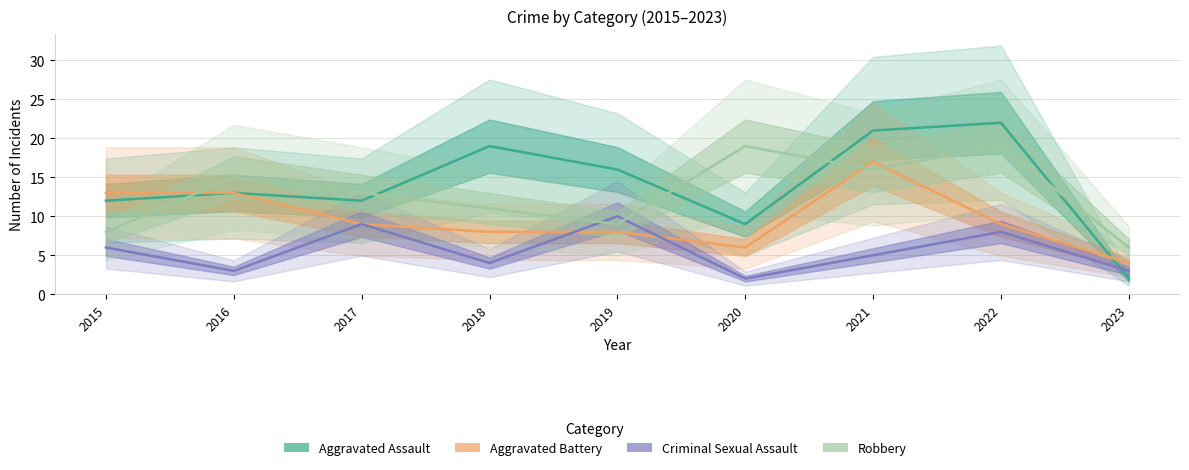

At 2015, list the series in order from smallest to largest.

Criminal Sexual Assault, Robbery, Aggravated Assault, Aggravated Battery